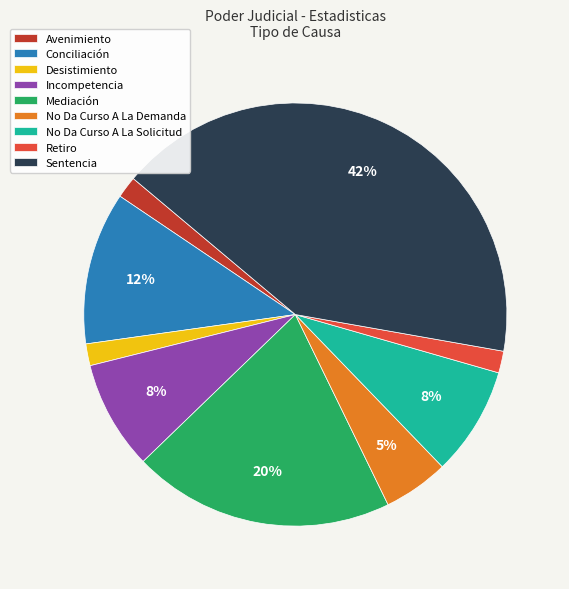

Which slice is the largest?

Sentencia